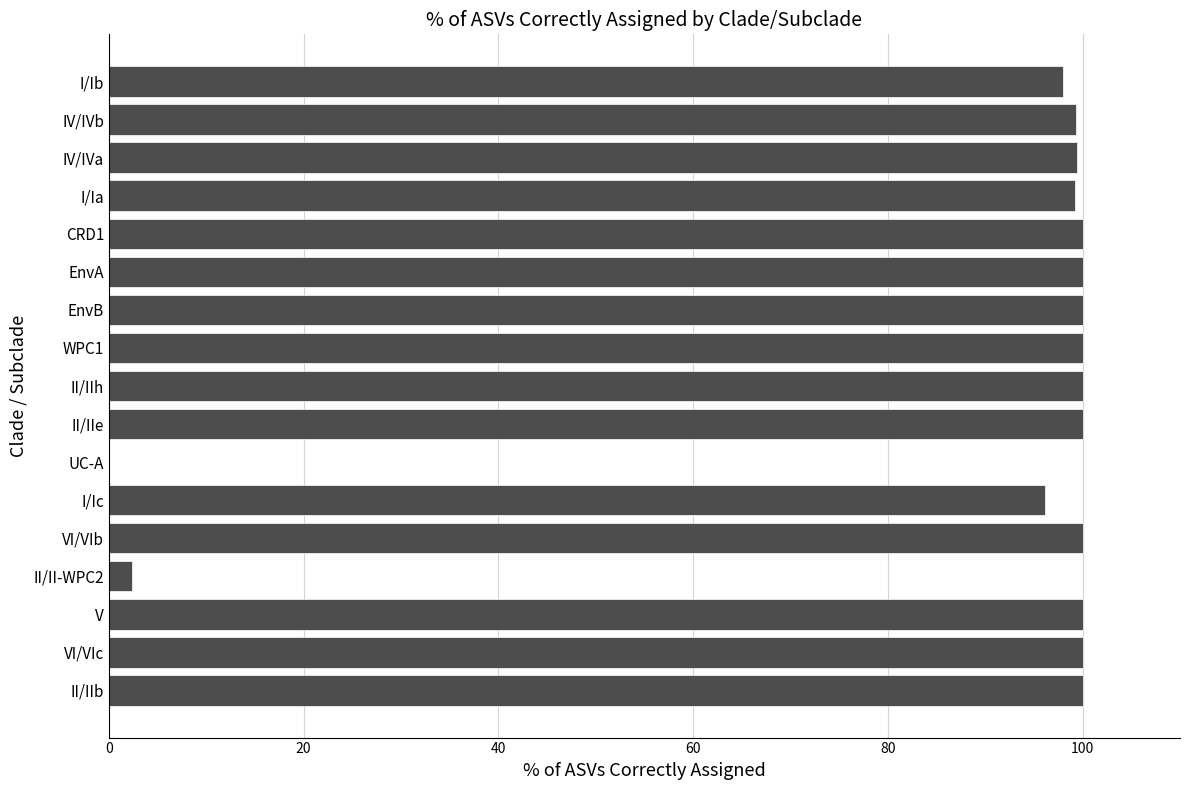

Are the bars horizontal?

Yes